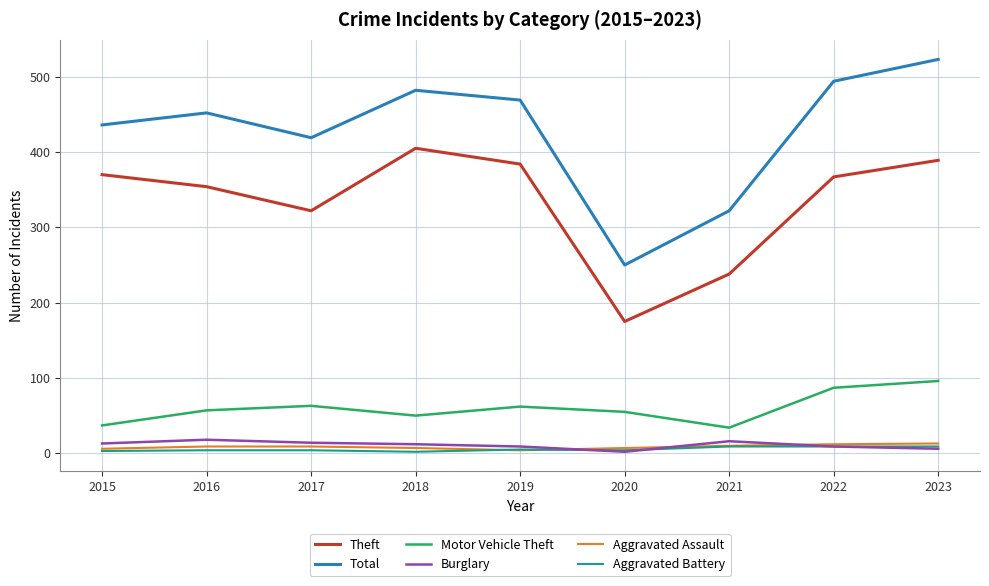

What is the difference between the Theft values at 2015 and 2019?

14